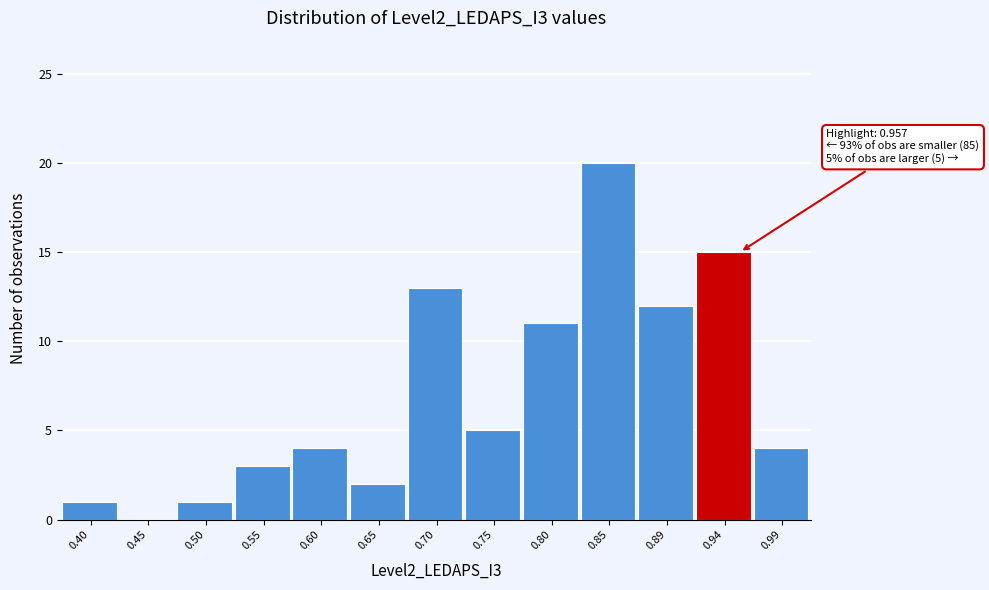

Over which range of the x-axis is the bar tallest?

0.820 to 0.870